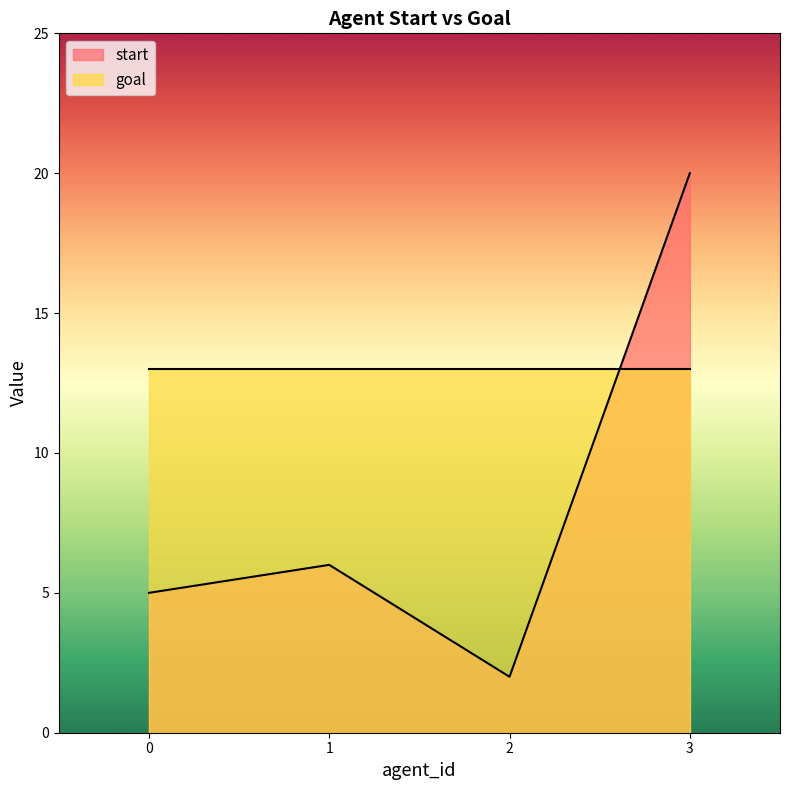

The chart shows a value of 3 at 2. True or false?

False